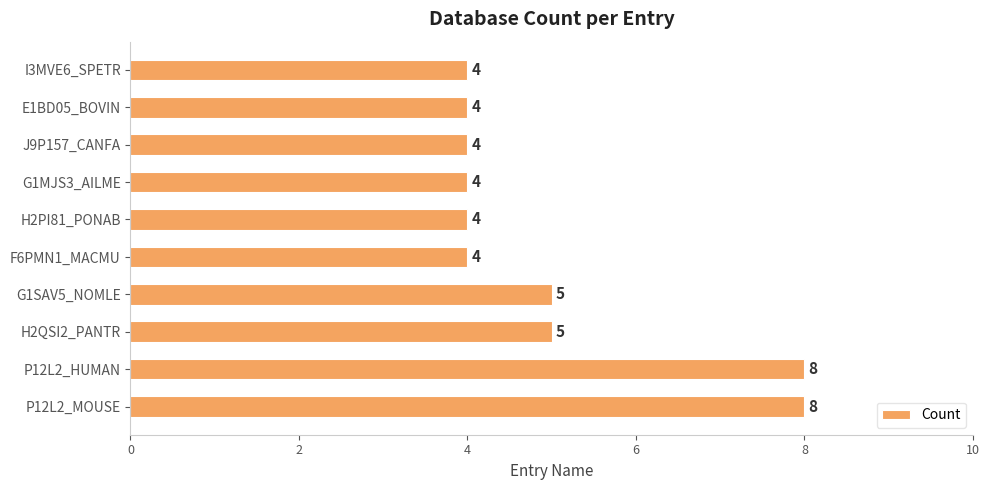

Reading bottom to top, list all the values displayed in this chart.

8	8	5	5	4	4	4	4	4	4